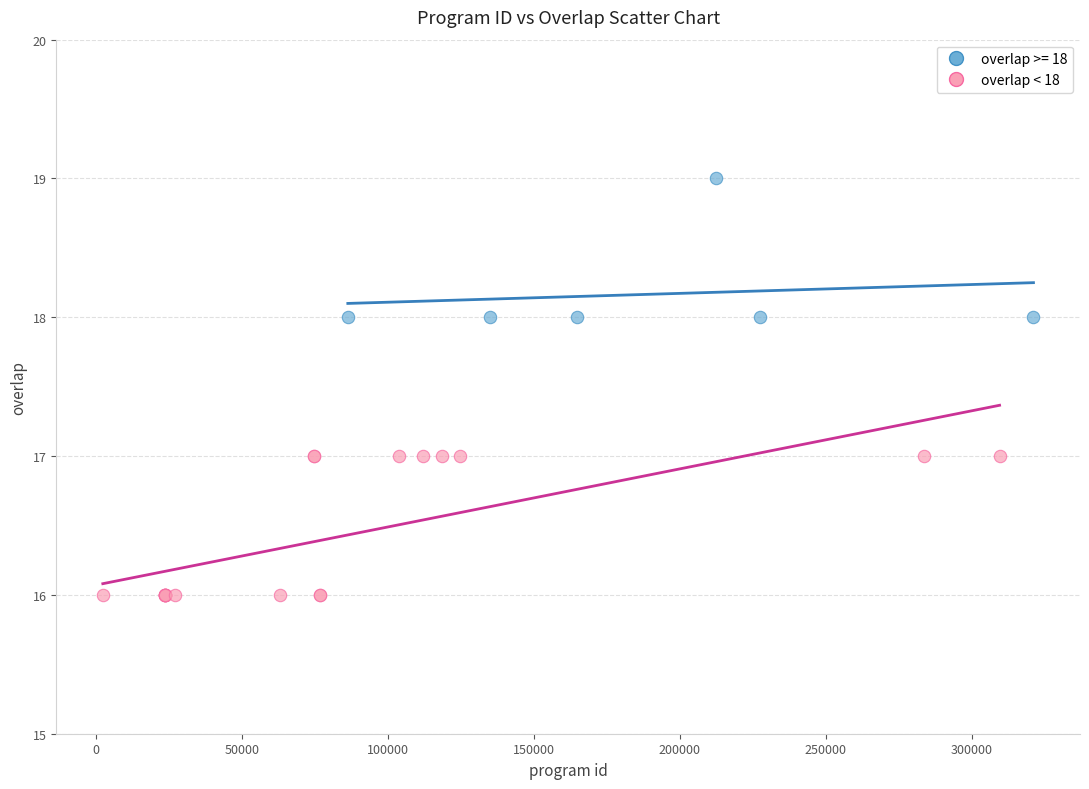

Which series reaches the minimum Y coordinate?

overlap < 18